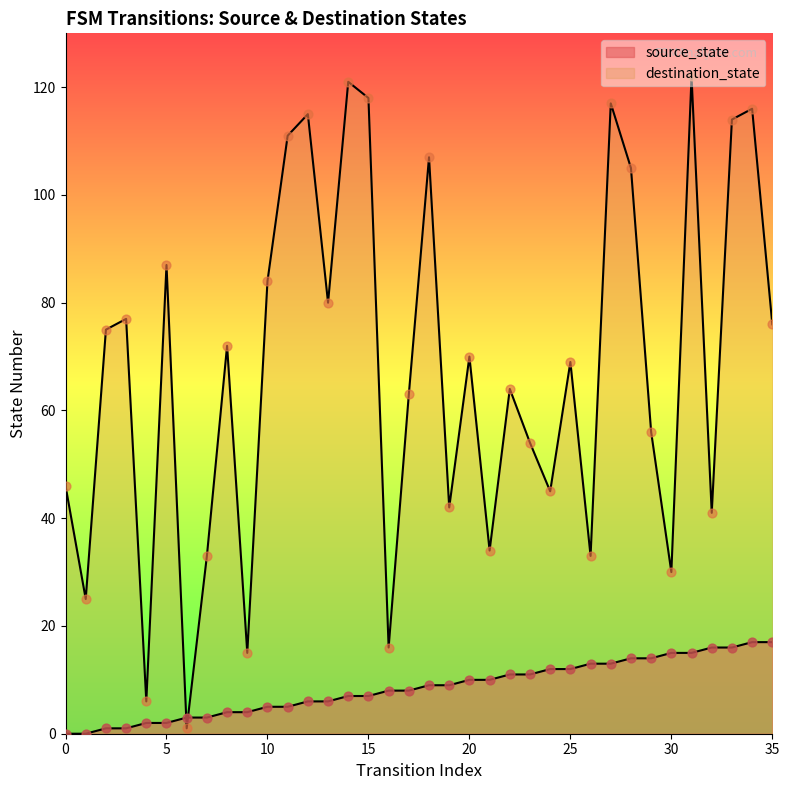

Which series has the largest total across all categories?

destination_state